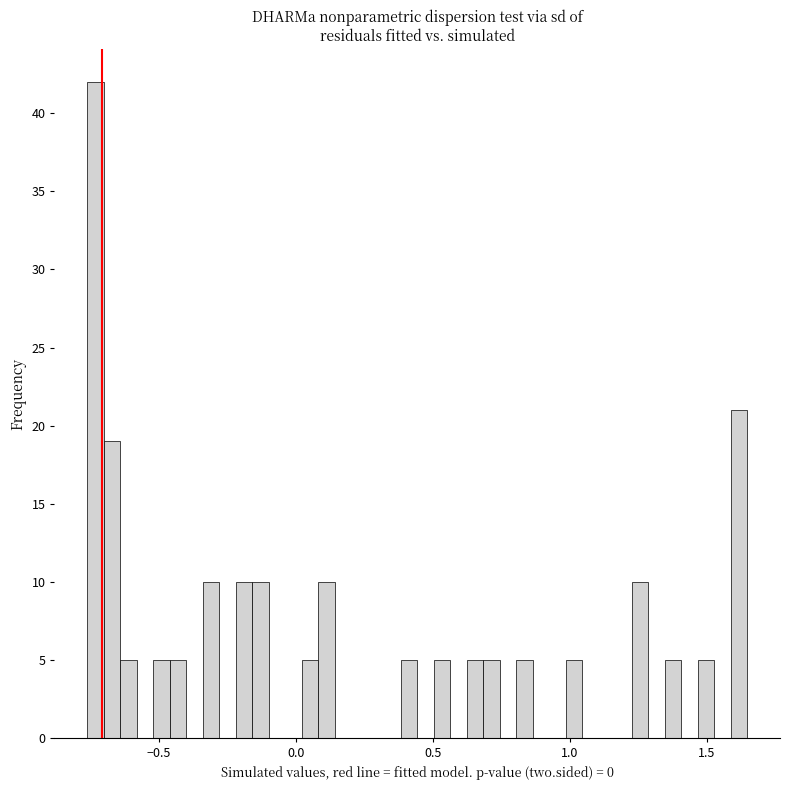

Around what value on the x-axis is the tallest bar? Give the approximate position of its centre, as read against the axis.

-0.75